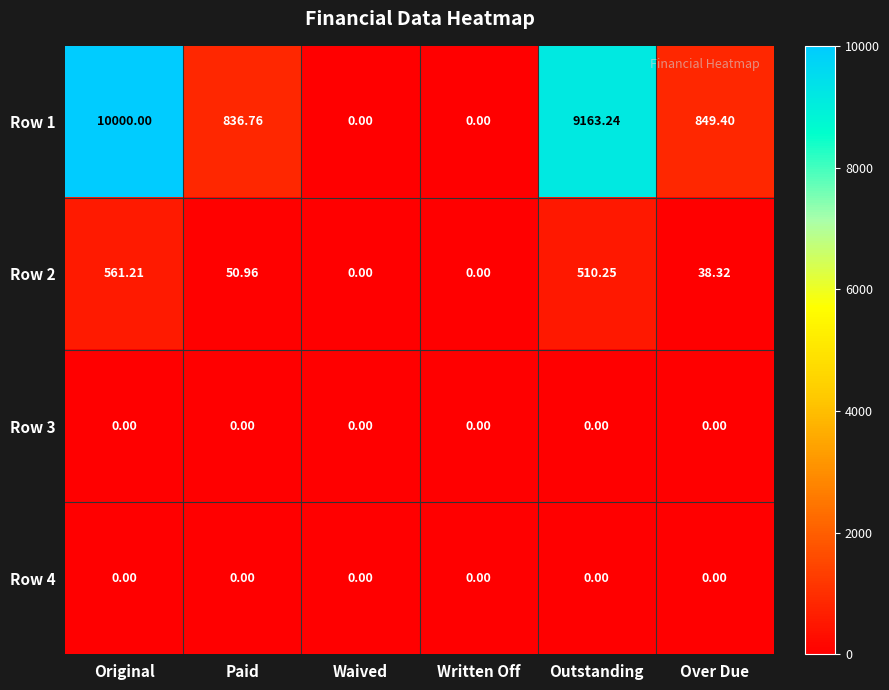

What is the difference between the highest and lowest values at Over Due?

849.4